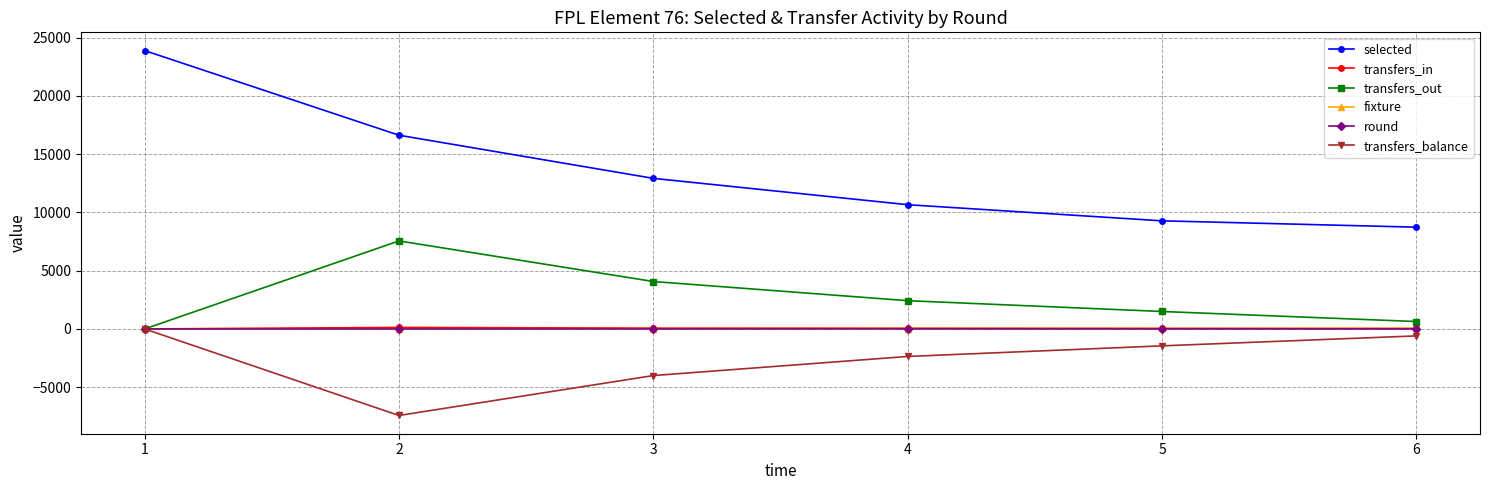

What is the sum of all transfers_out values?

16179